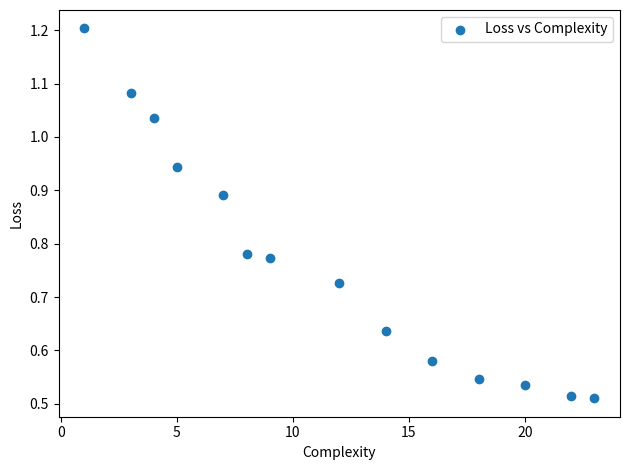

Count the number of points in this scatter plot.

14